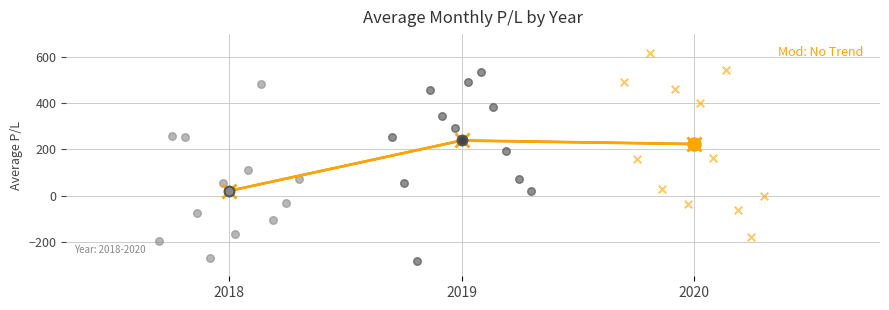

What is the ratio of the value at 2020 to the value at 2019?

0.9